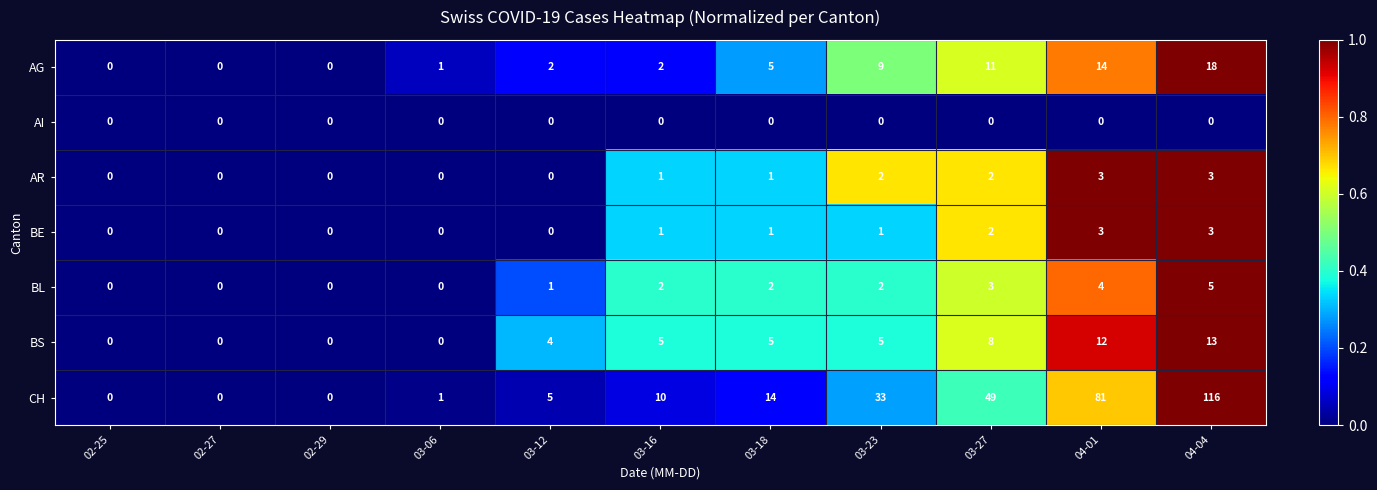

What is the maximum value shown in the chart?

116